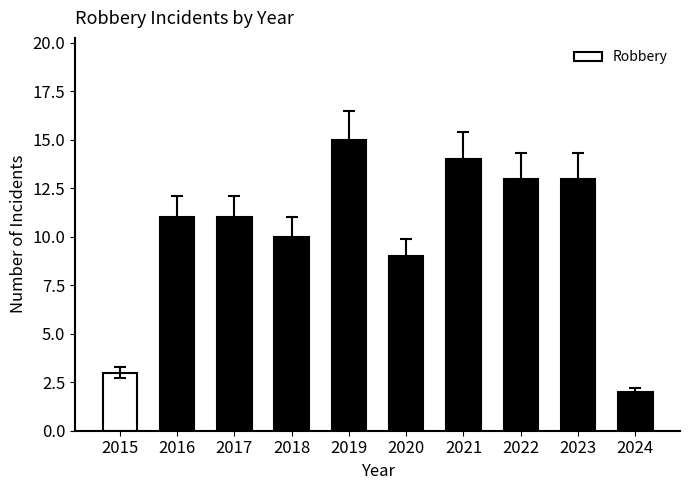

How many data points does each series have?

10